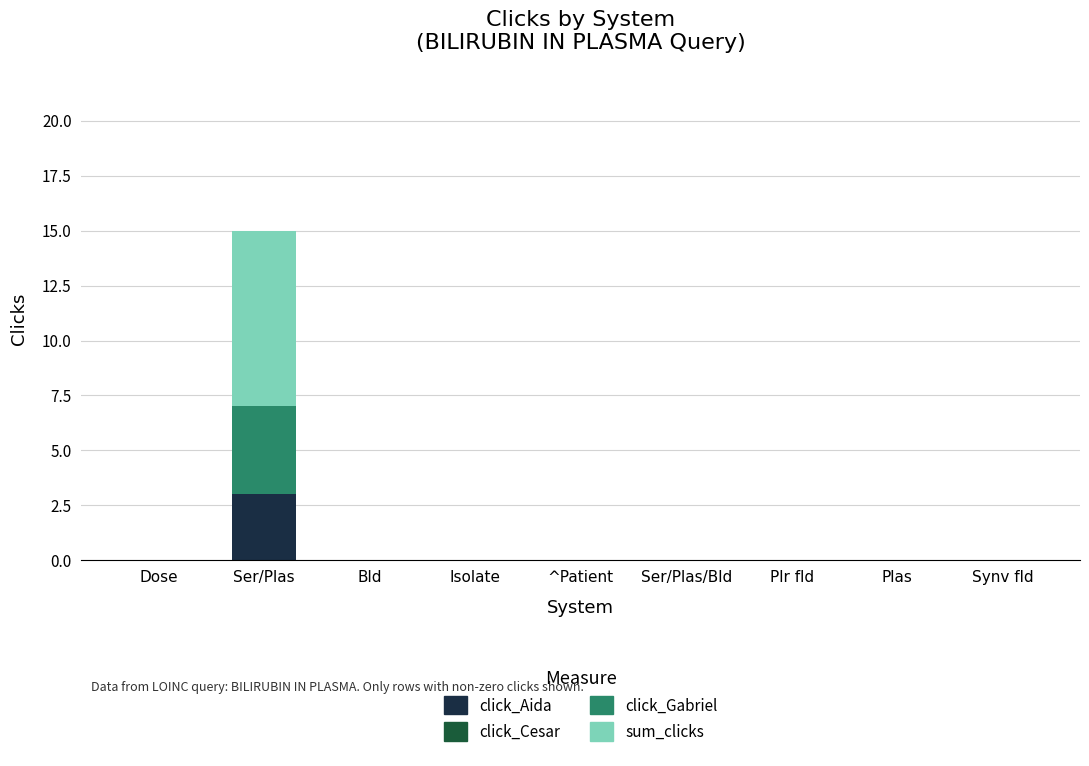

How many data points does each series have?

9